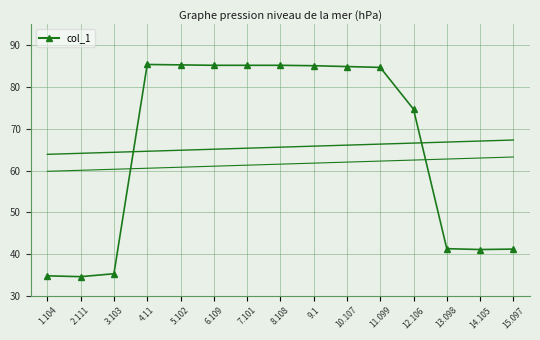

Read the value at 15.097.

41.2